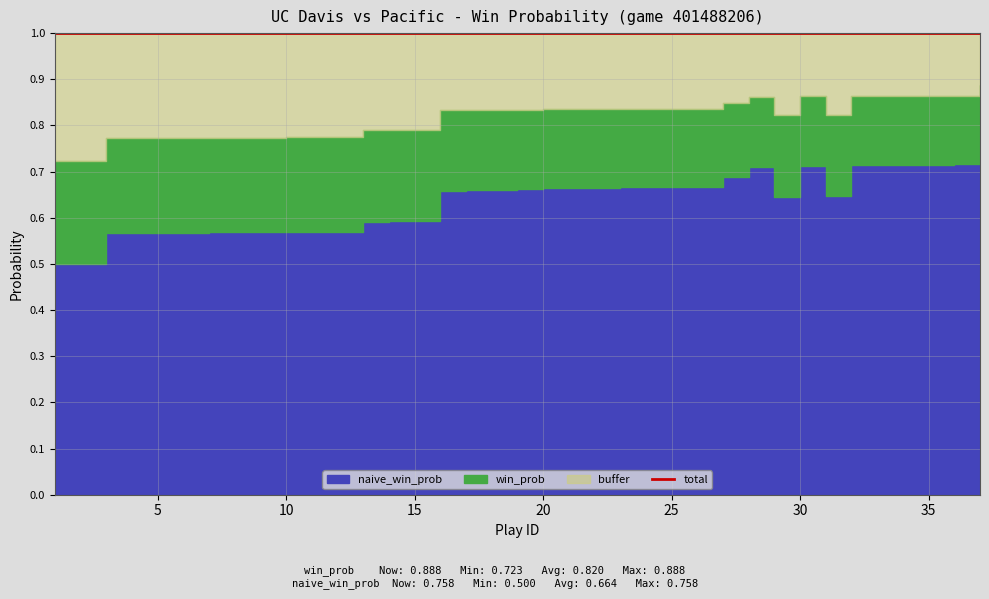

Does the chart have visible grid lines?

Yes